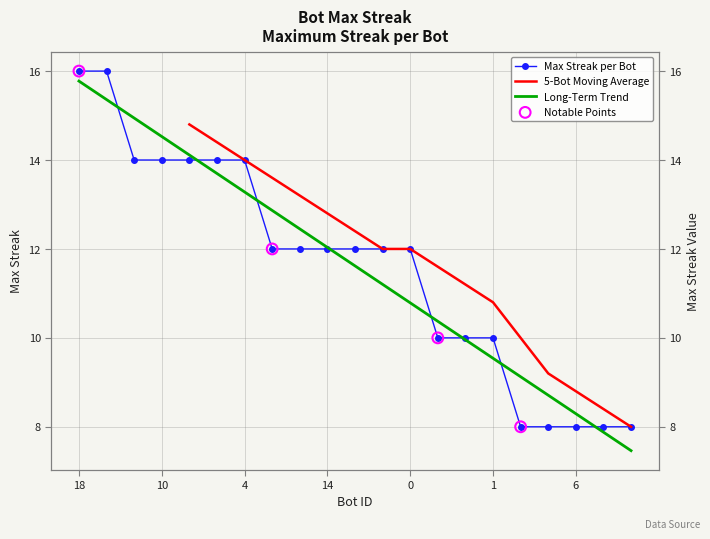

Approximately how many times larger is the value at 6 compared to 18?

0.5